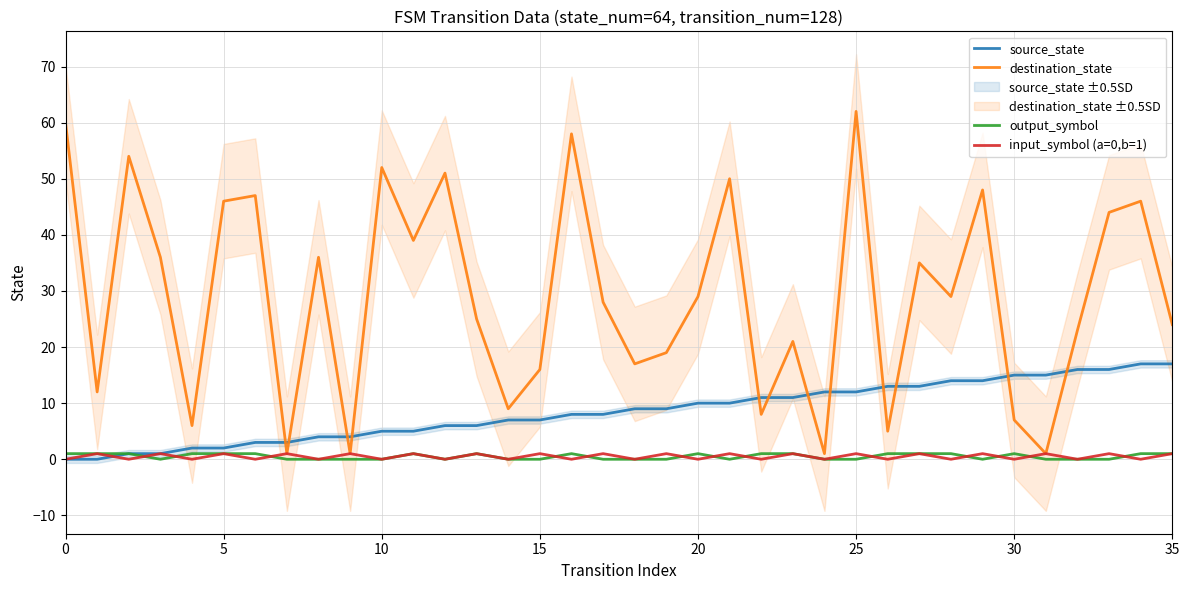

How many interior local peaks does the input_symbol (a=0,b=1) series have?

17